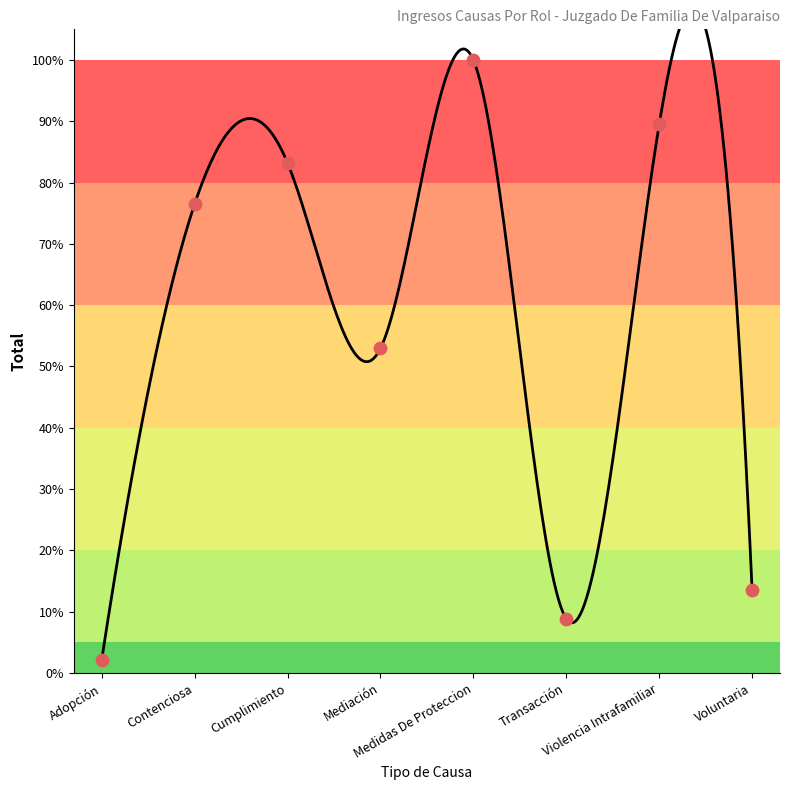

Between Violencia Intrafamiliar and Contenciosa, which is larger?

Violencia Intrafamiliar